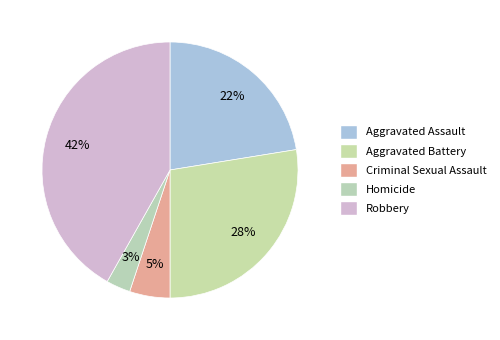

How many slices are in this pie chart?

5